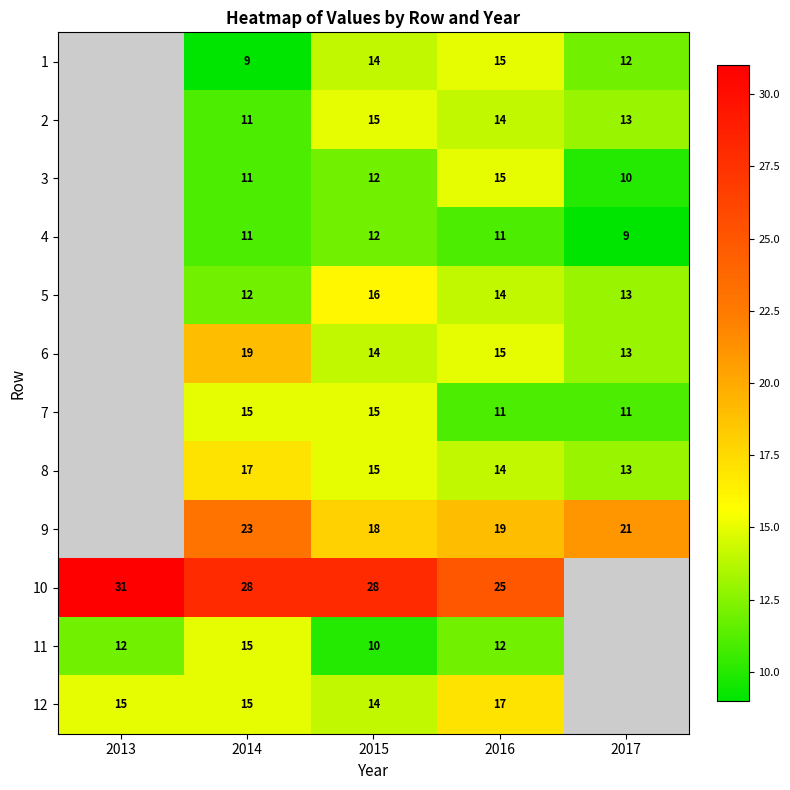

What is the total value across all series at 2015?

183